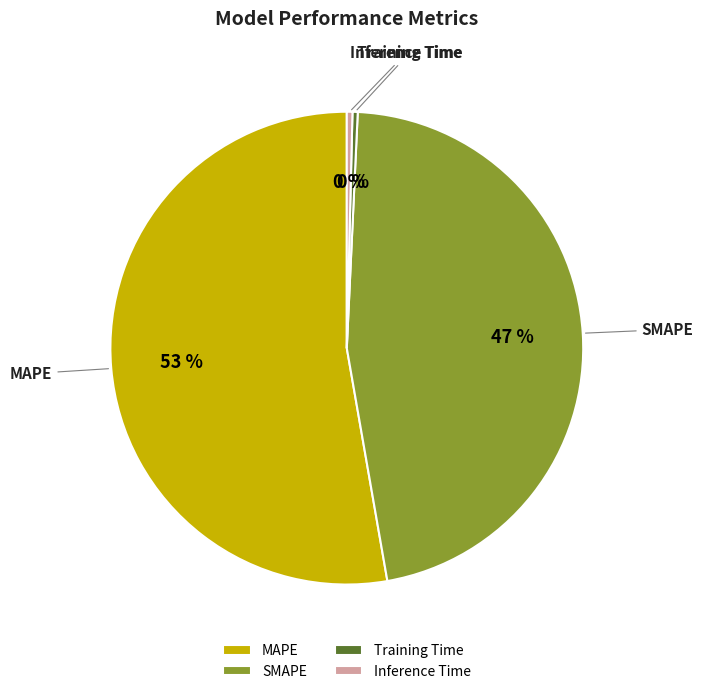

Which category has the biggest portion of the pie?

MAPE